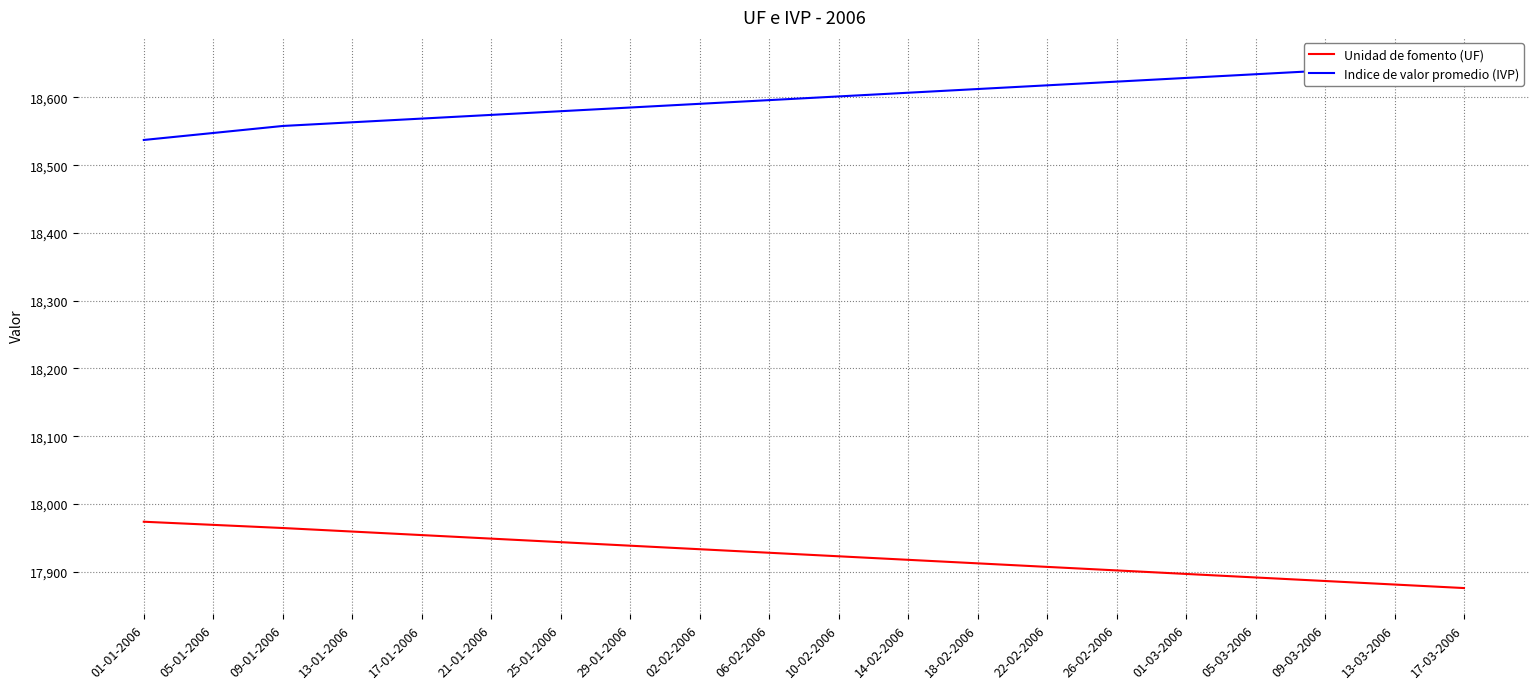

How many series are shown in this chart?

2